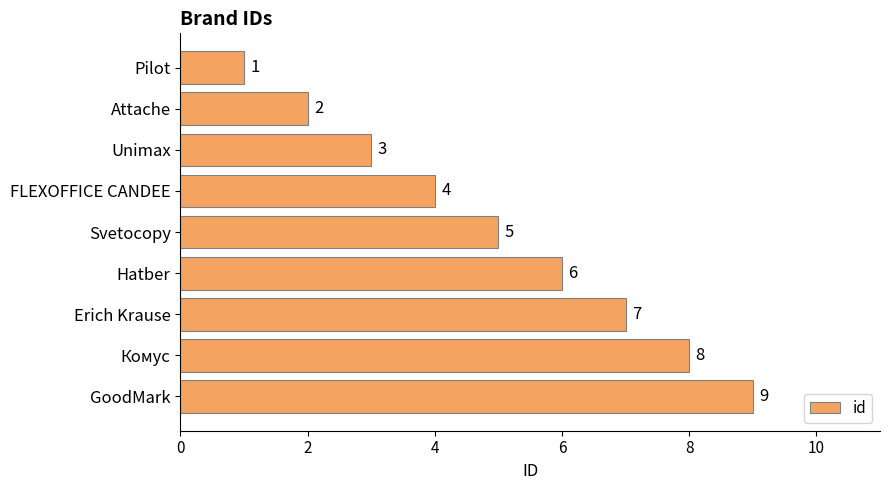

What is the greatest value displayed?

9